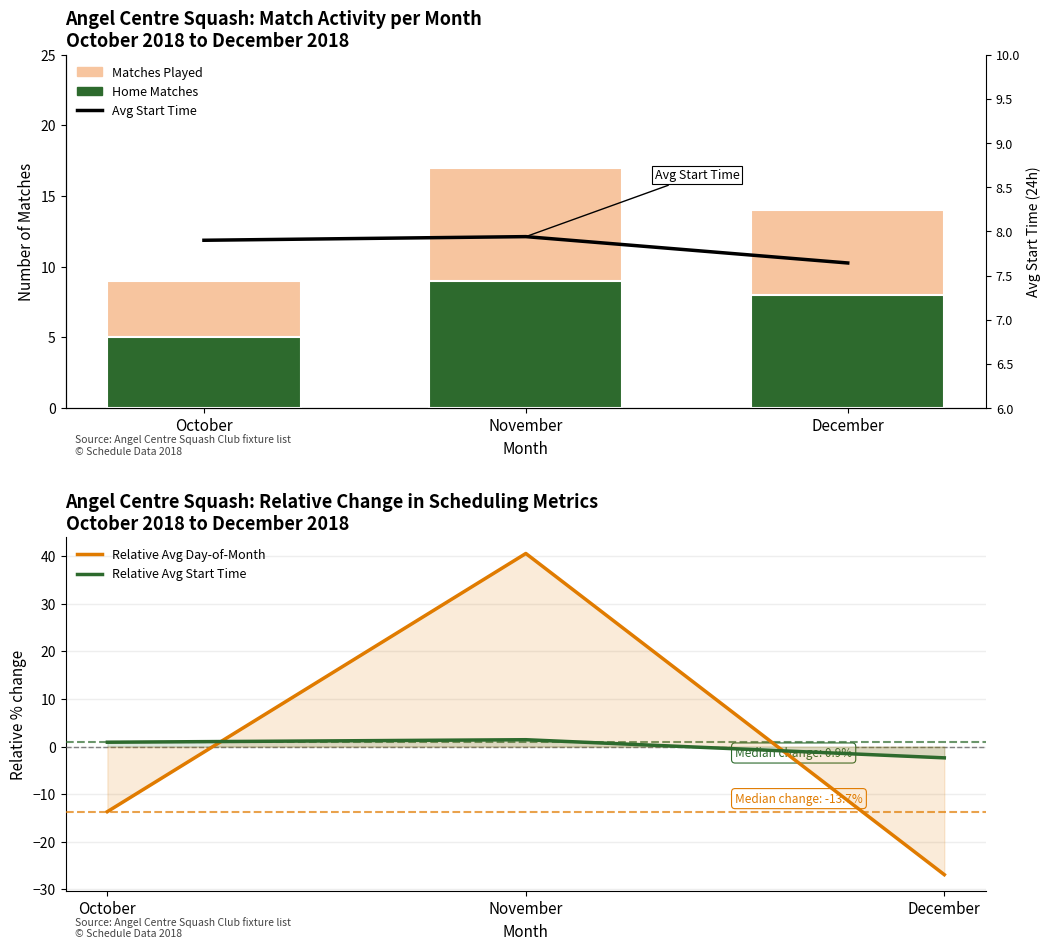

At how many categories does at least one series exceed 8?

3